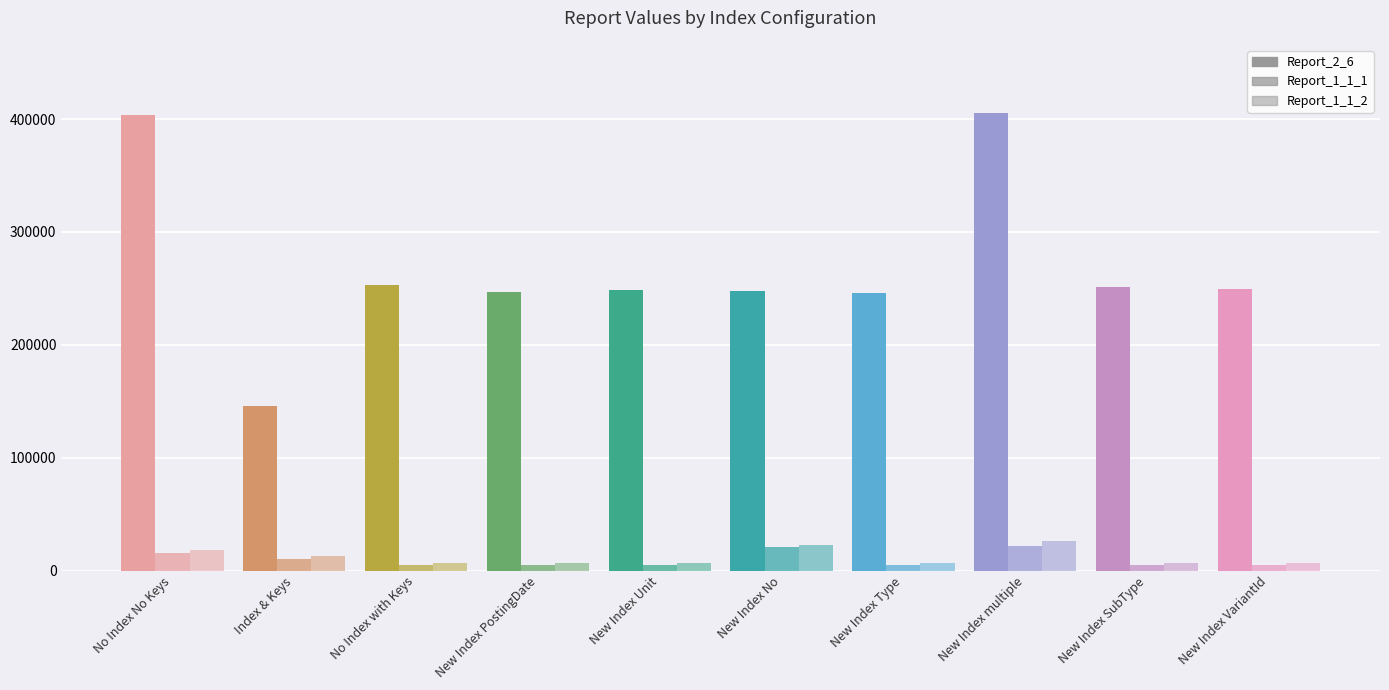

What is the sum of all Report_2_6 values?

2696862